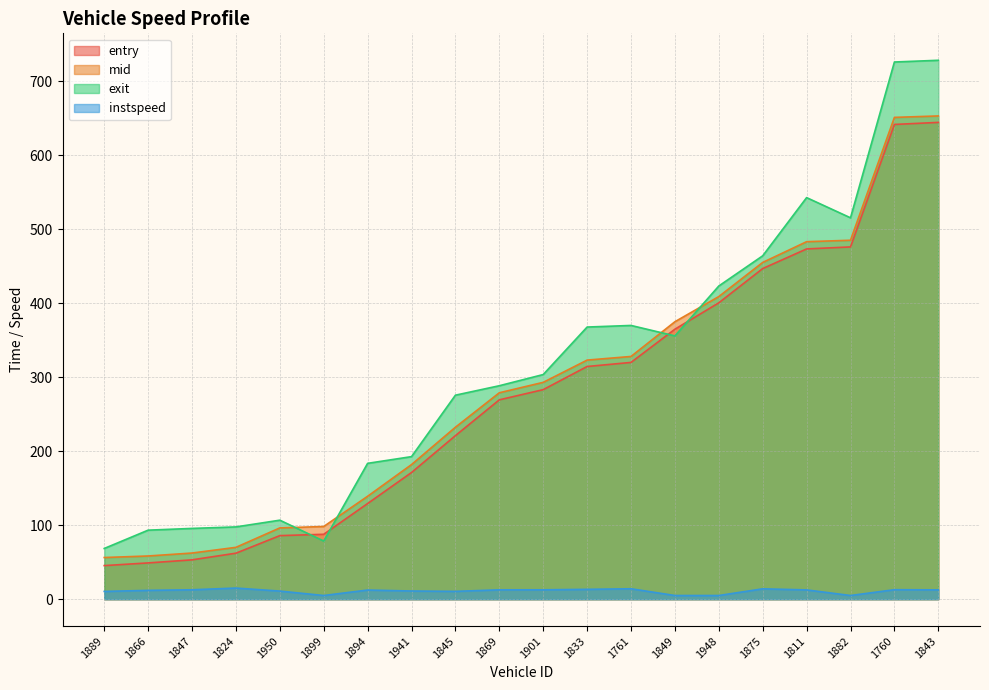

What is the sum of the mid values at 1882 and 1761?

813.5